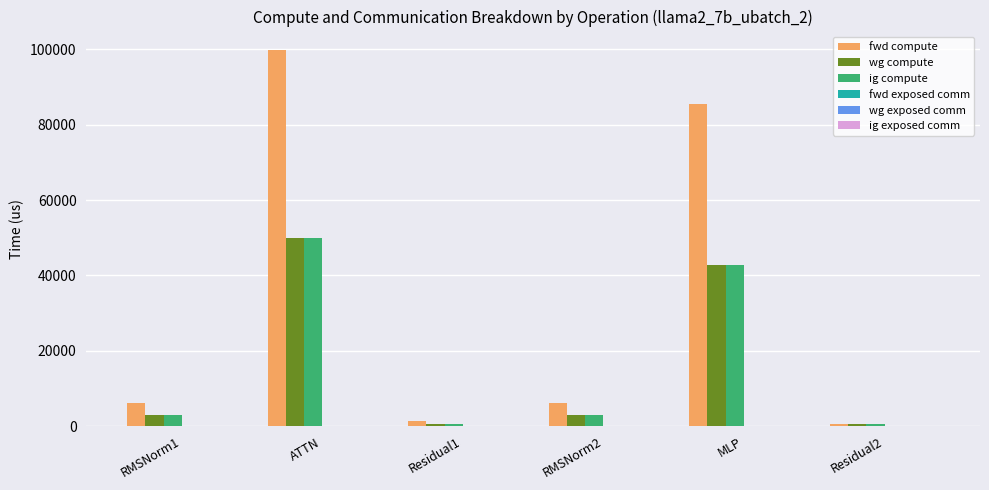

What is the highest value of the wg compute series?

49840.9